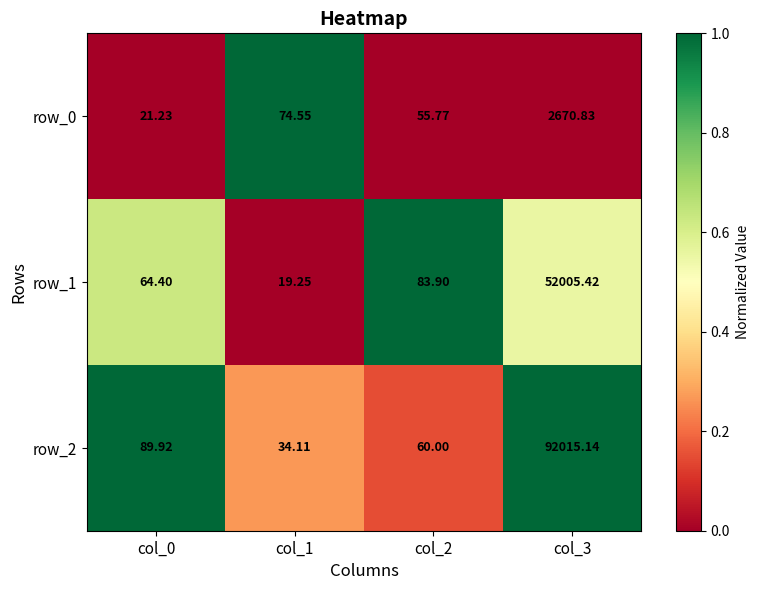

At which category is the sum across all series the highest?

col_3